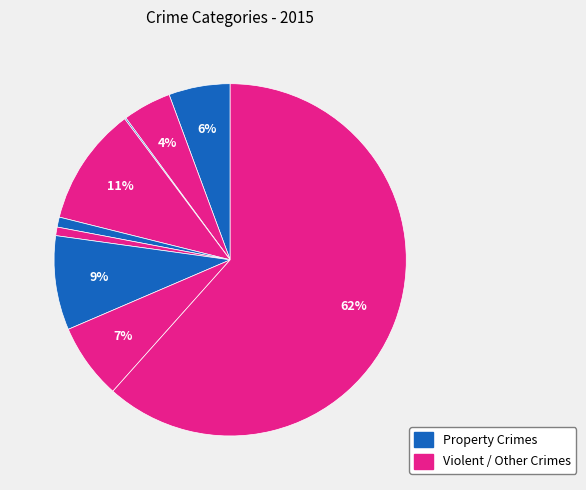

Is there any slice that represents more than half of the pie?

Yes